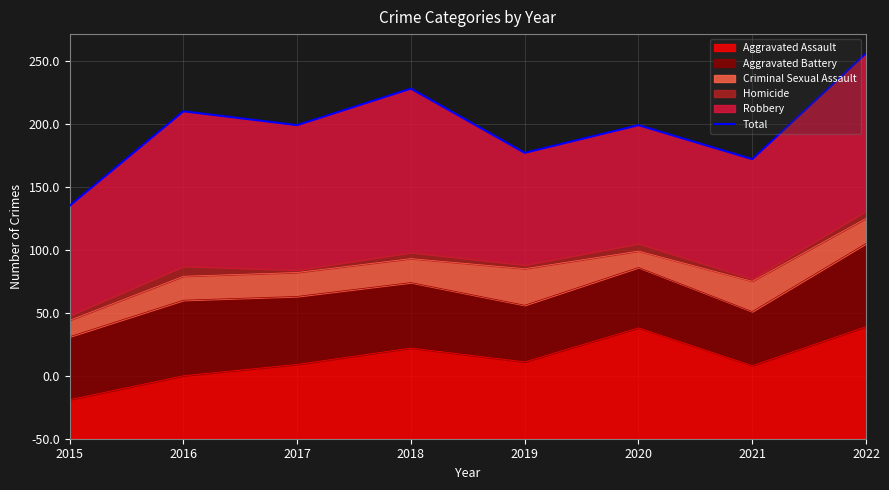

Reading right to left, what are all the values shown in this chart?

2022=306	2021=222	2020=249	2019=227	2018=278	2017=249	2016=260	2015=185